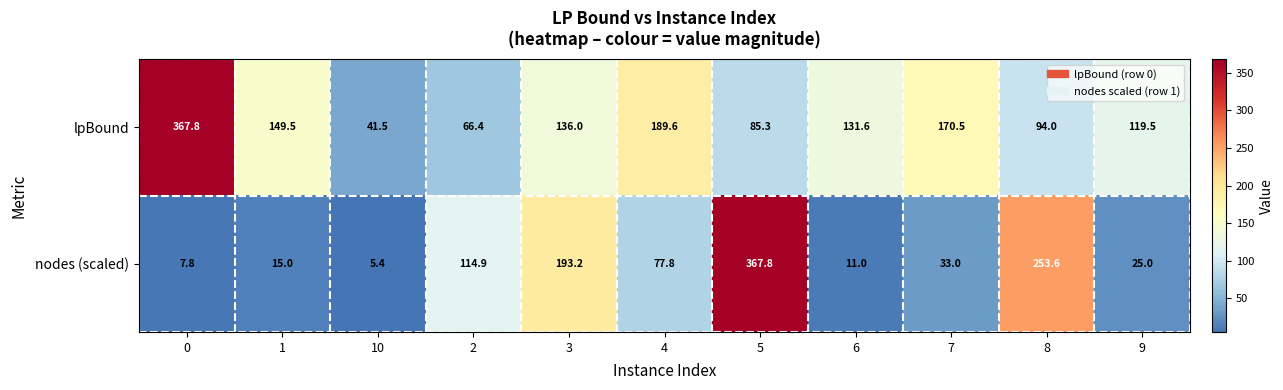

What is the spread (max minus min) of values at 9?

94.5